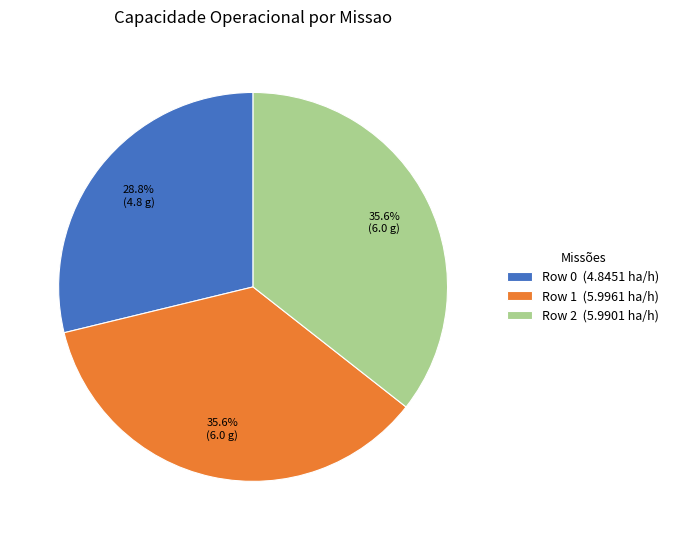

Is it true that Row 1 is 41% of the pie?

False